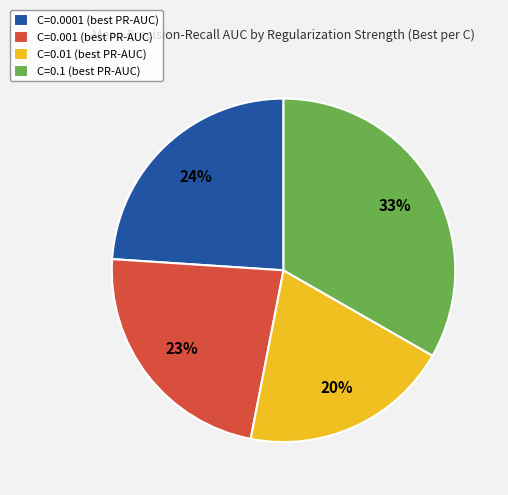

Which category has the biggest portion of the pie?

C=0.1